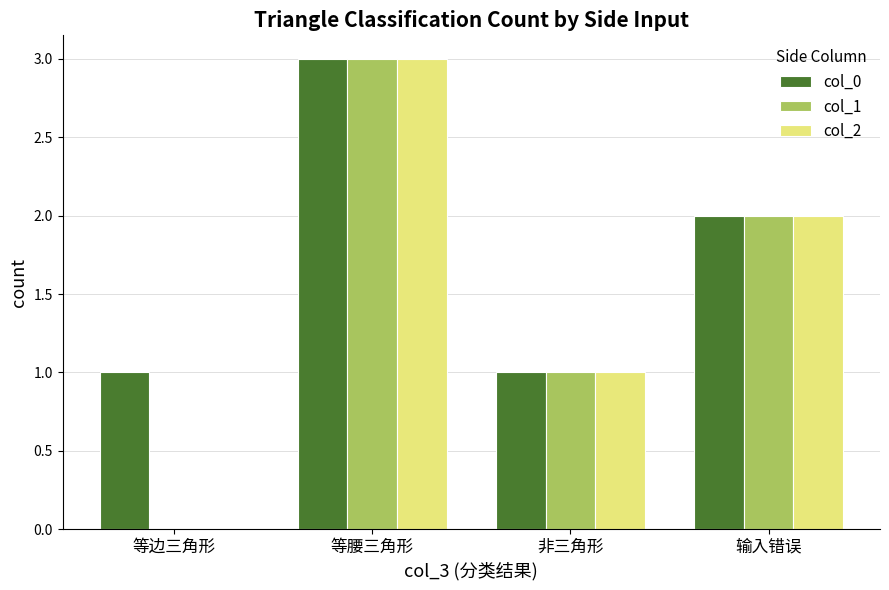

Which series has the largest total across all categories?

col_0